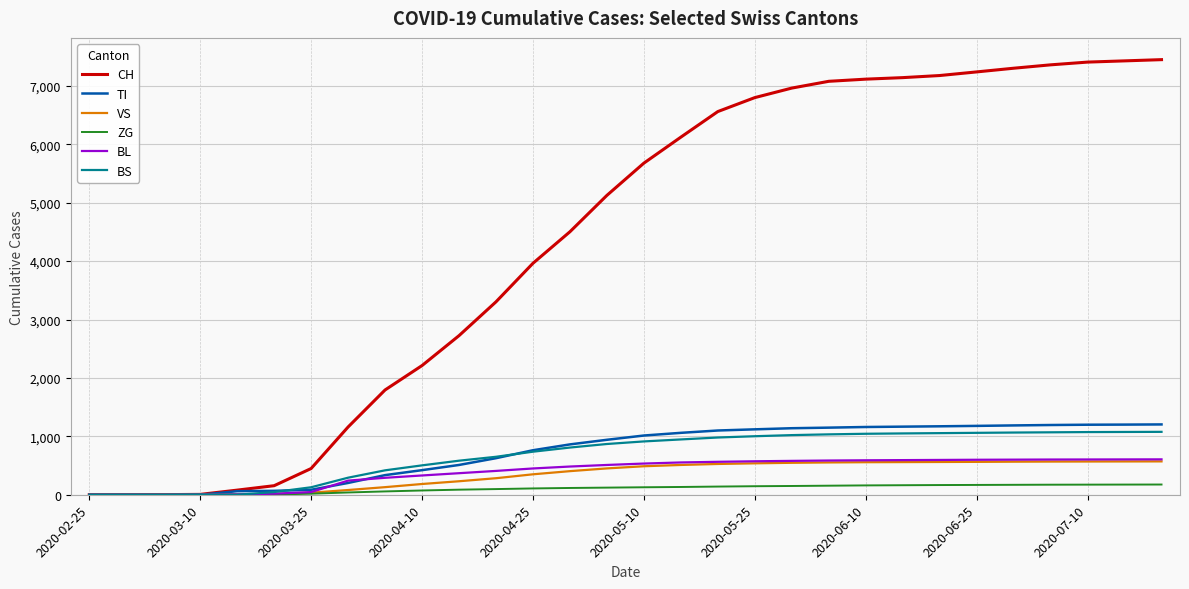

Is this an area chart (filled region under the line)?

No